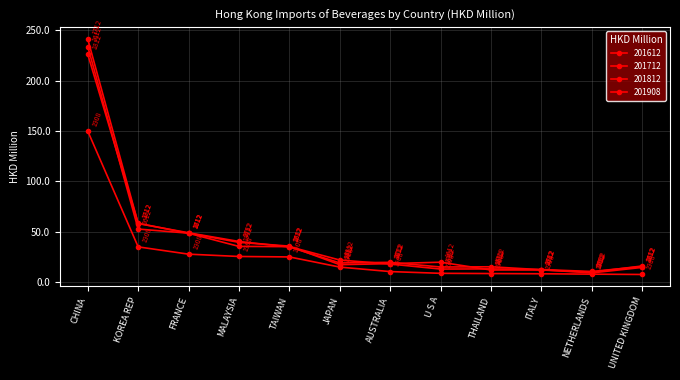

Is it true that 201908 equals 6.0 at U S A?

False